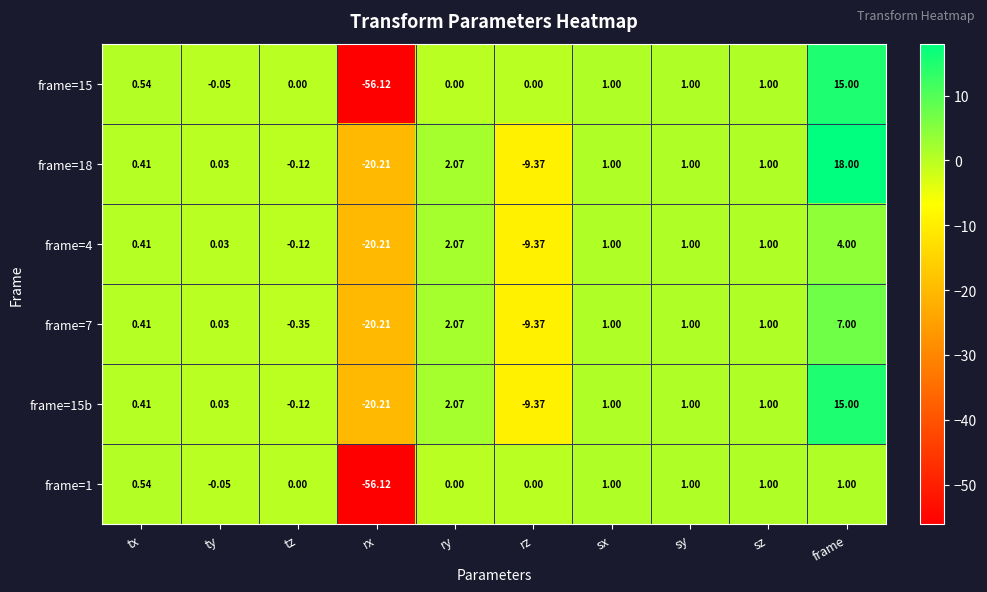

Which series has the largest range (max minus min)?

frame=15